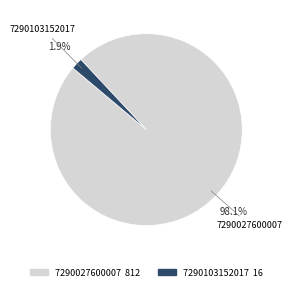

Rank the categories by value from highest to lowest.

7290027600007, 7290103152017